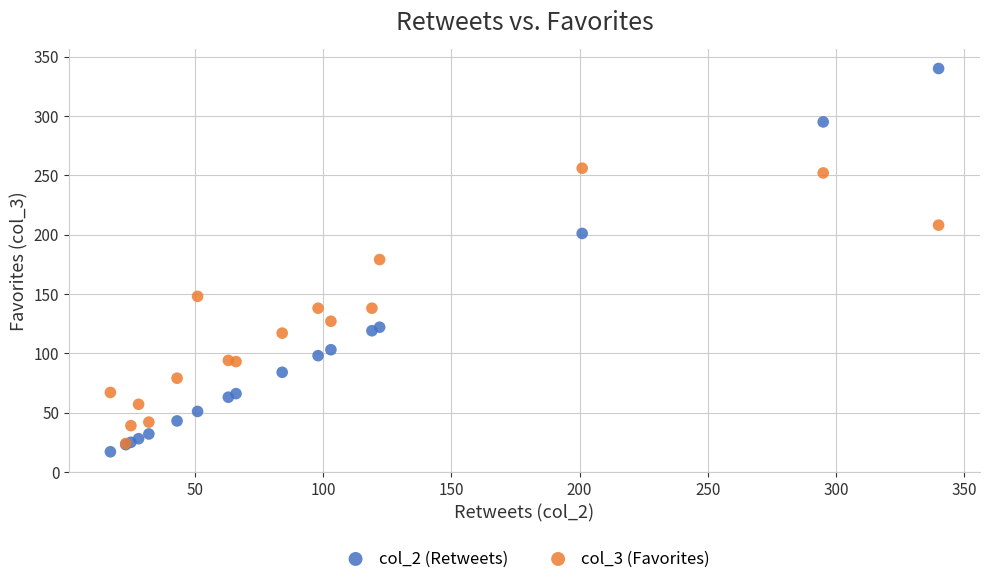

Which series has the widest spread of Y values?

col_2 (Retweets)